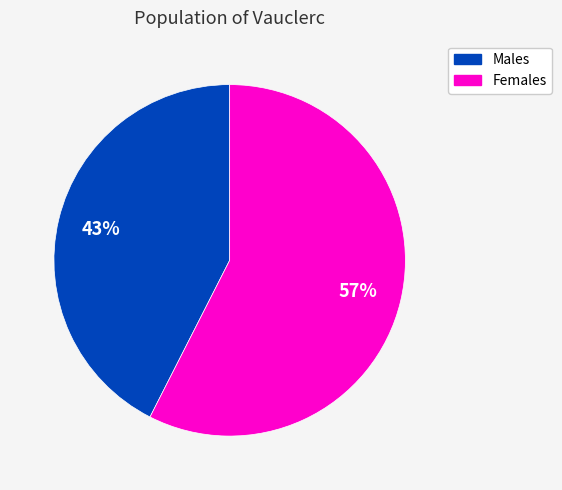

How many segments does this pie chart have?

2